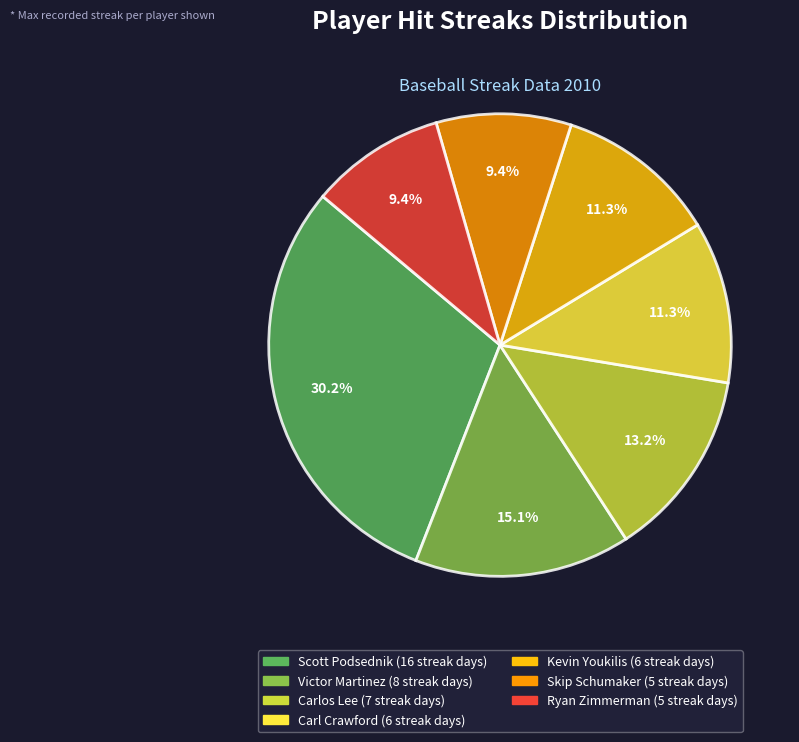

Between Victor Martinez and Carl Crawford, which is larger?

Victor Martinez